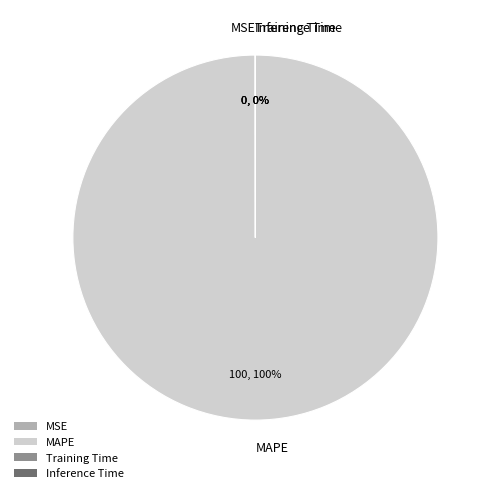

Which category has the biggest portion of the pie?

MAPE